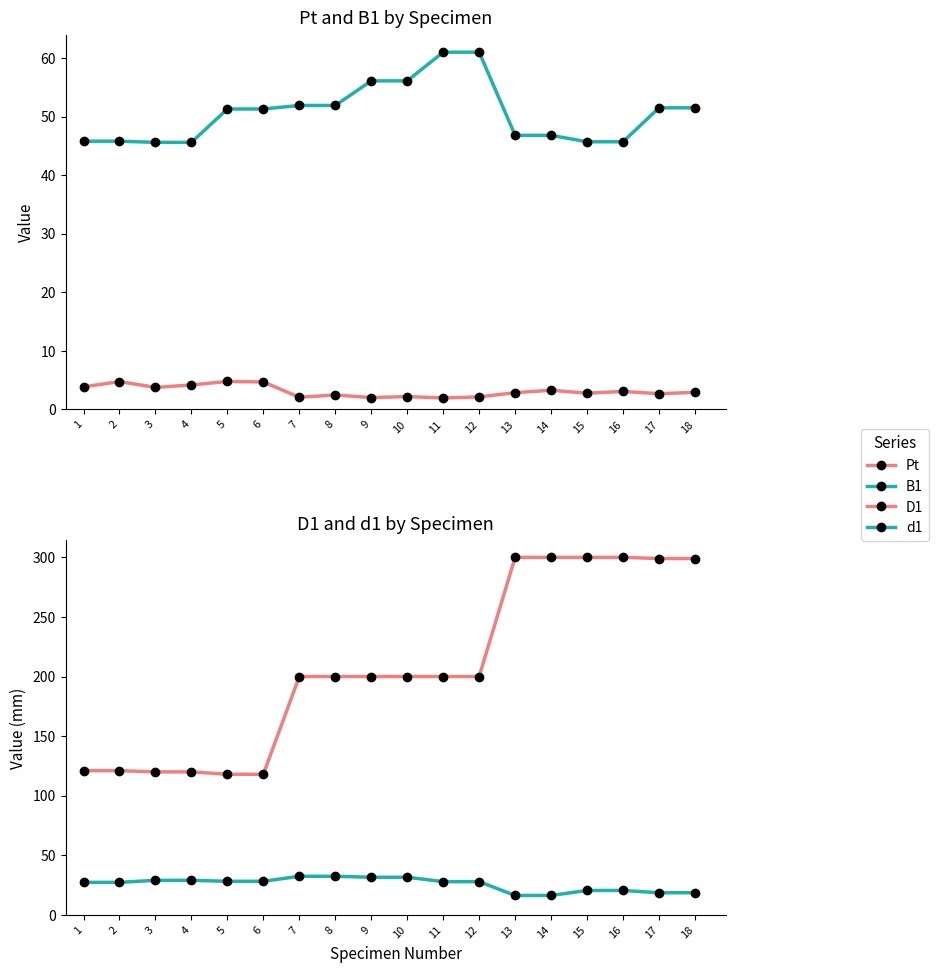

The B1 series shows 91.9 at 10. True or false?

False